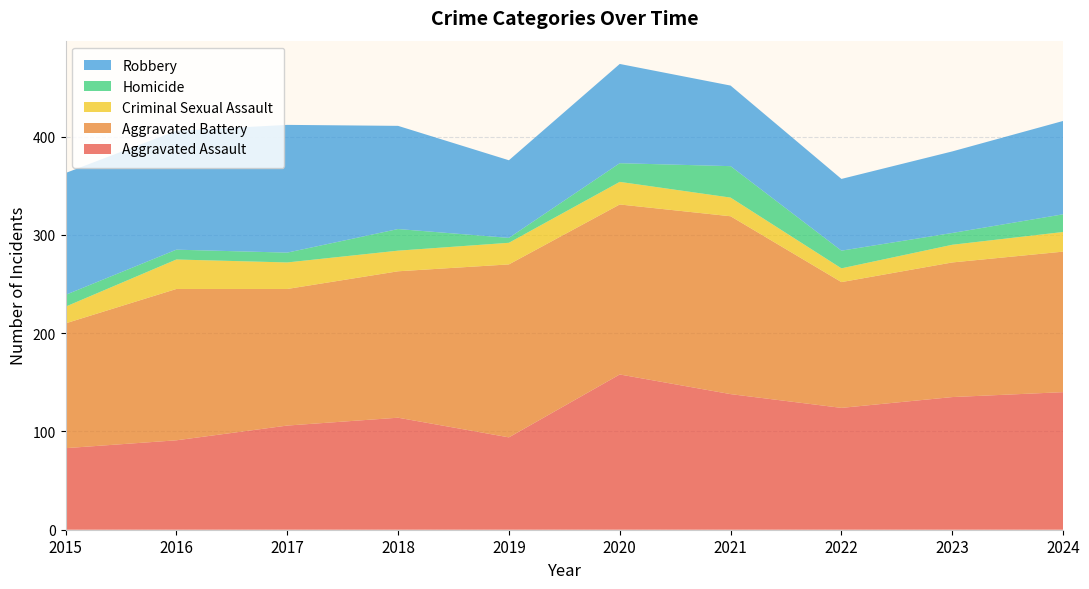

Reading left to right, extract all data points from this chart.

Aggravated Assault: 83	91	106	114	94	158	138	124	135	140
Aggravated Battery: 127	154	139	149	176	173	181	128	137	143
Criminal Sexual Assault: 17	30	27	21	22	23	19	14	18	20
Homicide: 12	10	10	22	5	19	32	18	12	18
Robbery: 124	121	130	105	79	101	82	73	83	95